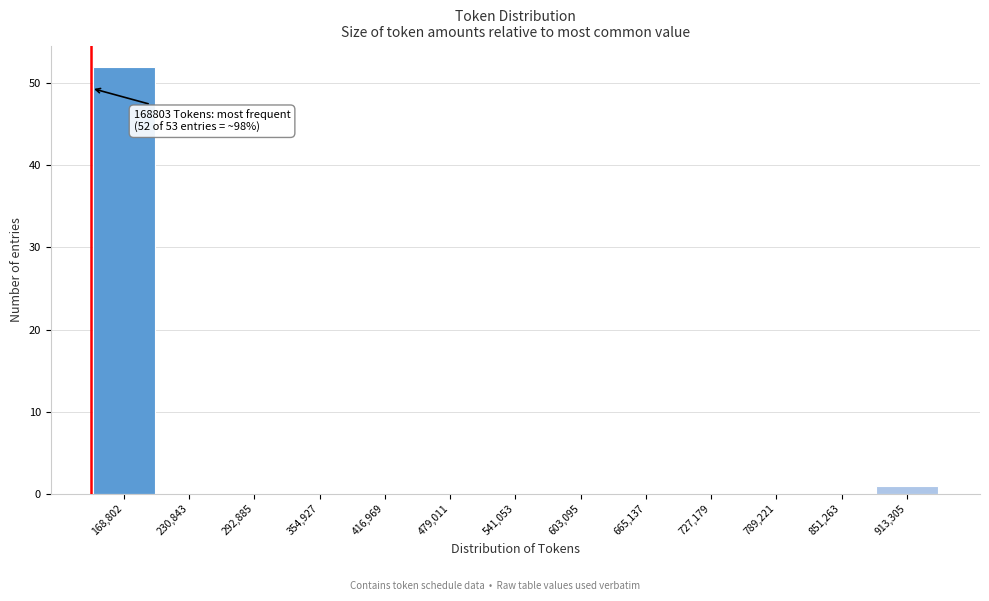

Reading left to right, transcribe all the data shown in this chart.

168,802=52	230,843=0	292,885=0	354,927=0	416,969=0	479,011=0	541,053=0	603,095=0	665,137=0	727,179=0	789,221=0	851,263=0	913,305=1